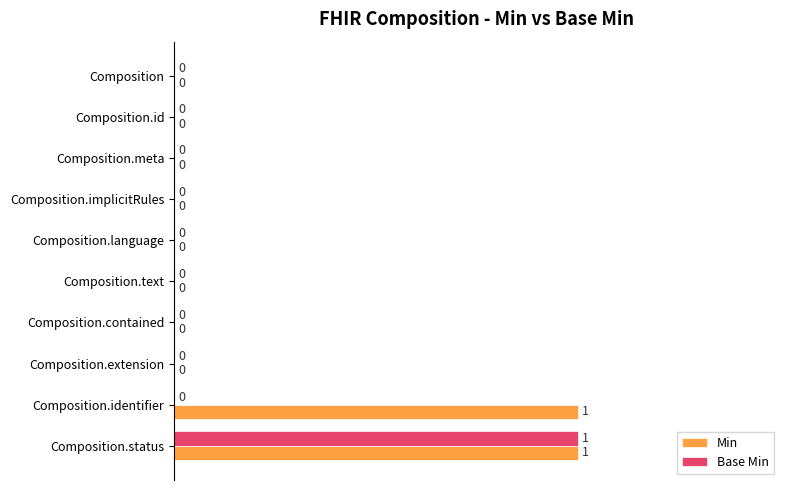

Is it true that Min equals -1 at Composition?

False